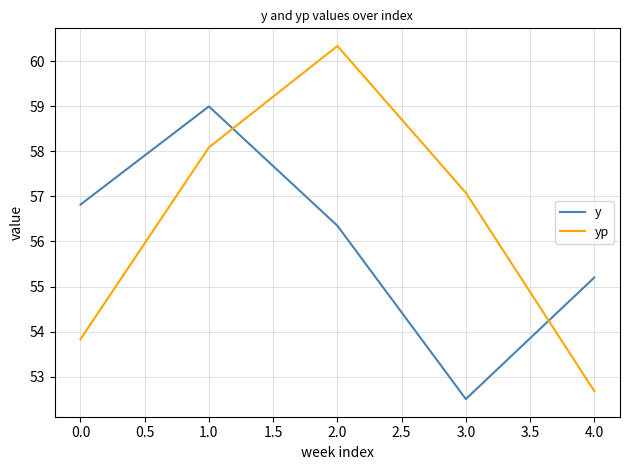

Reading left to right, transcribe all the data shown in this chart.

y: 0.0=56.8	1.0=59.0	2.0=56.4	3.0=52.5	4.0=55.2
yp: 0.0=53.8	1.0=58.1	2.0=60.3	3.0=57.1	4.0=52.7